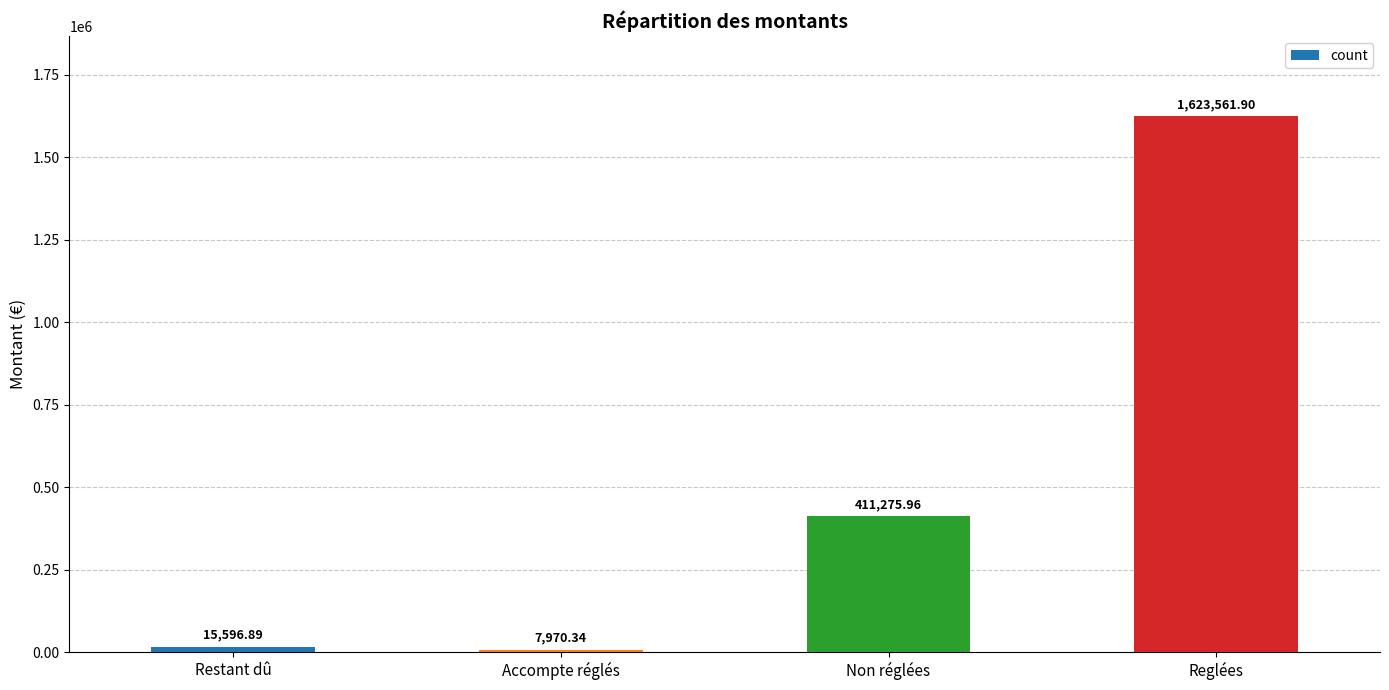

List the labels in order of value, largest first.

Reglées, Non réglées, Restant dû, Accompte réglés